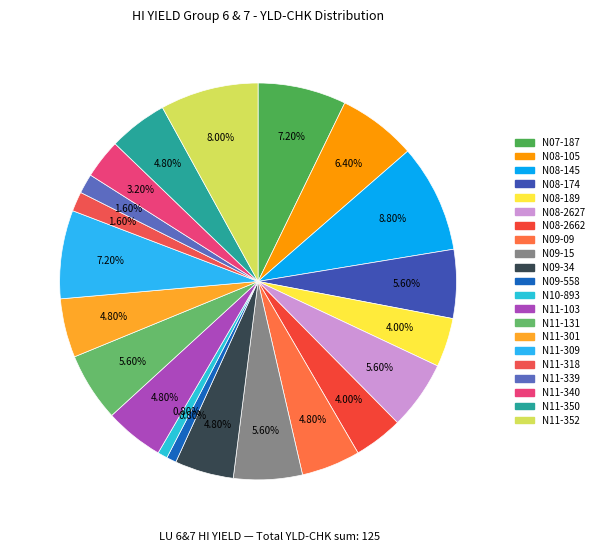

How many segments does this pie chart have?

21